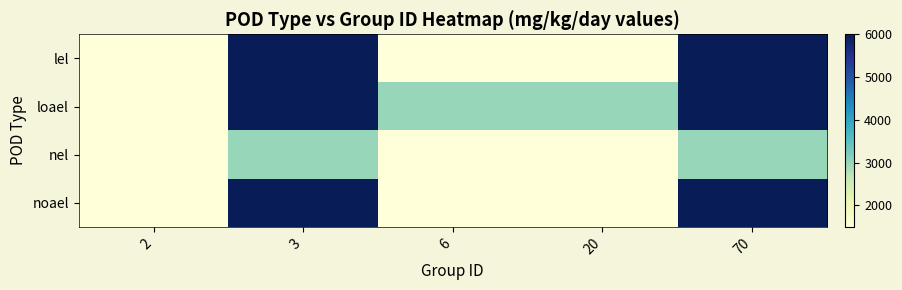

What is the total value across all series at 3?

21000